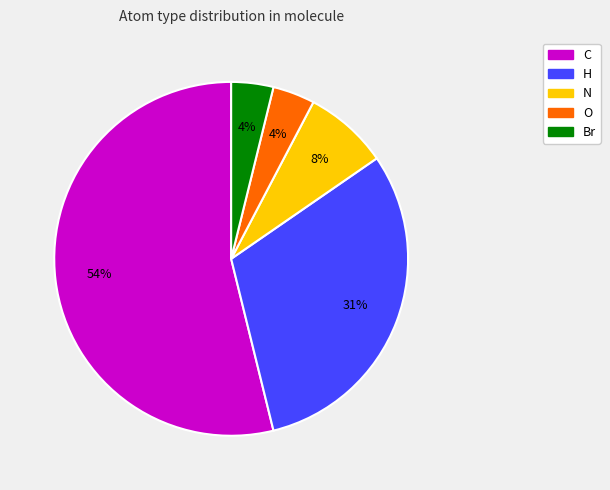

Is it true that N is 8% of the pie?

True